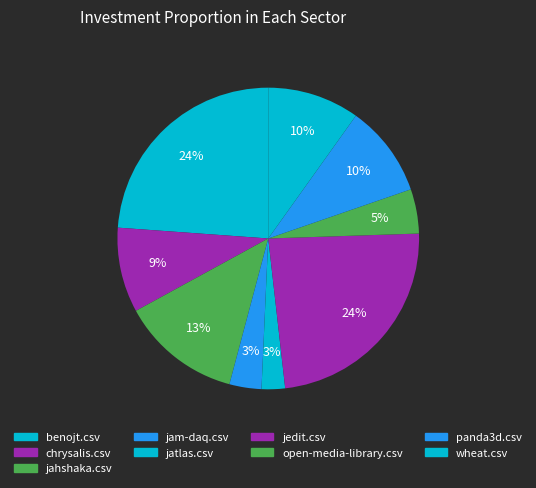

What is the largest slice in the pie chart?

benojt.csv